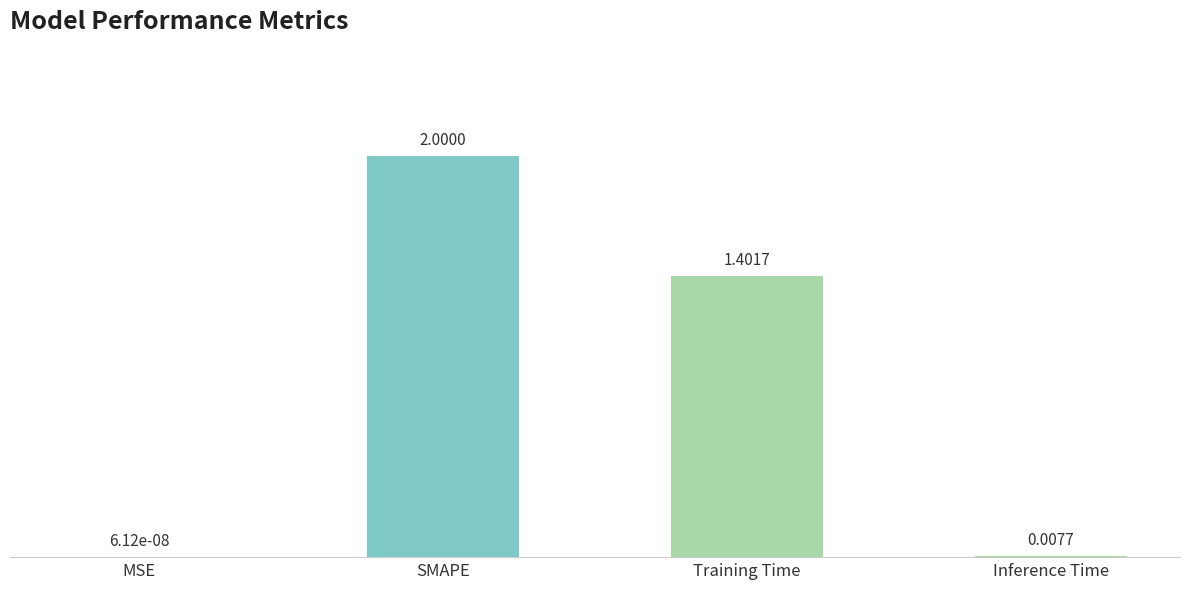

Where does the data first go above 1?

SMAPE